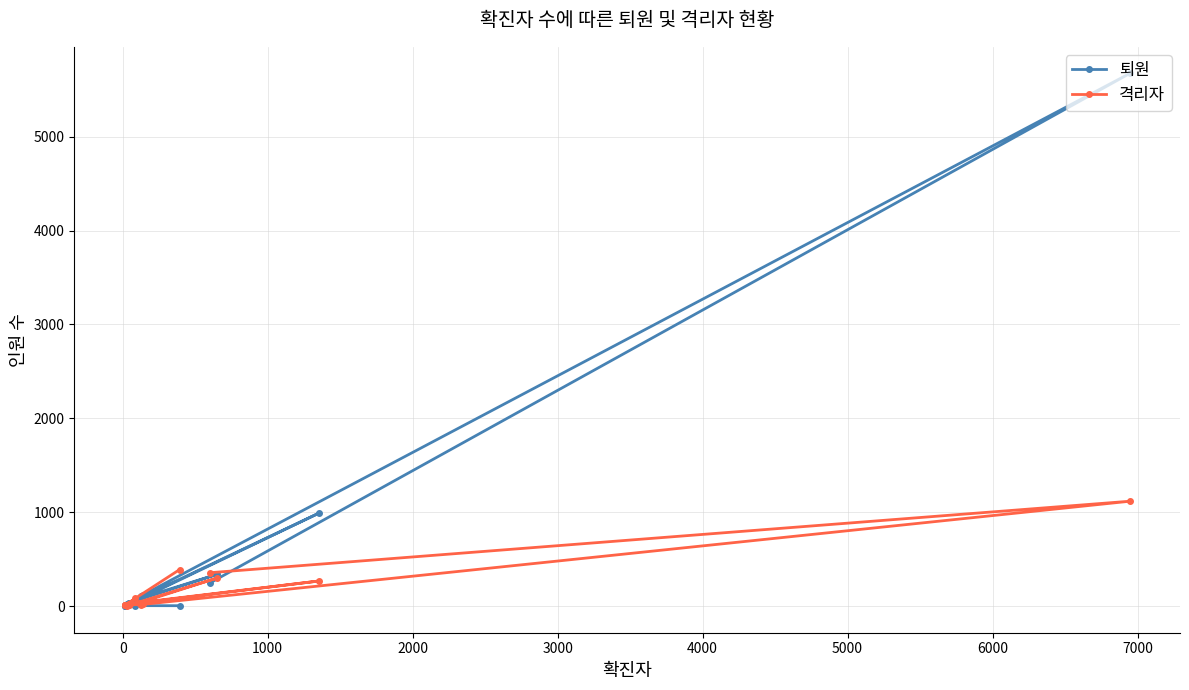

What is the difference between the second highest and minimum values in the 격리자 series?

383